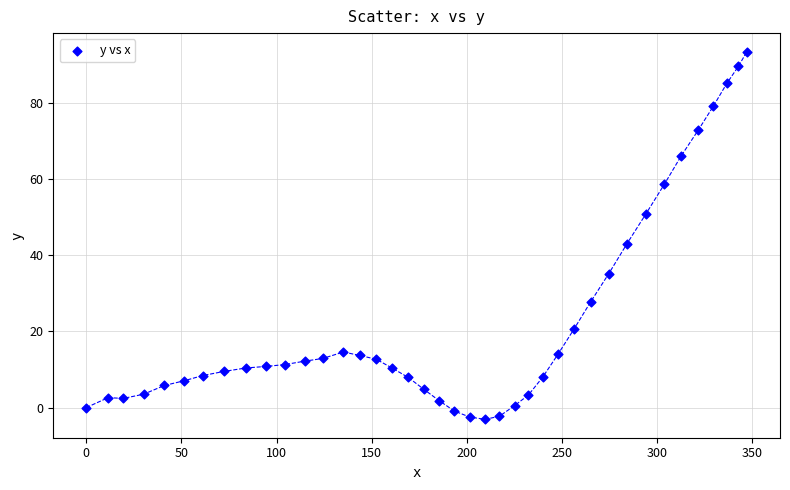

What Y value in the scatter plot is closest to 45?

43.1